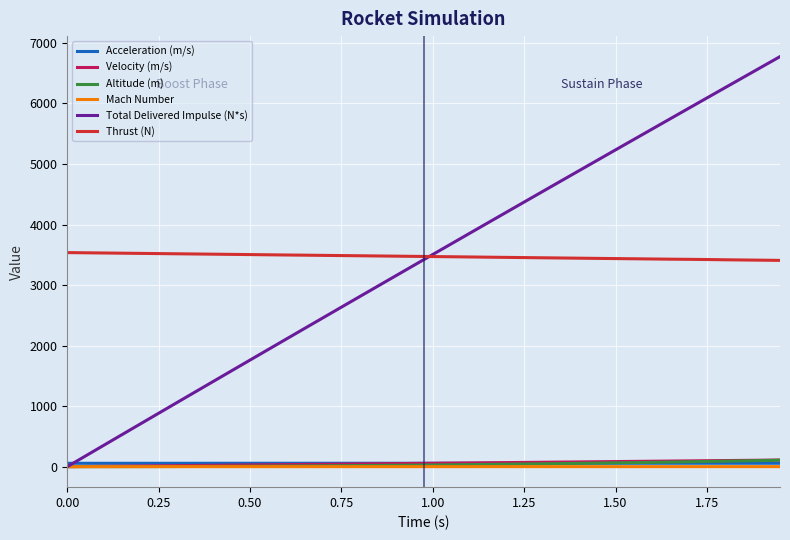

Which series has the widest spread of values?

Total Delivered Impulse (N*s)